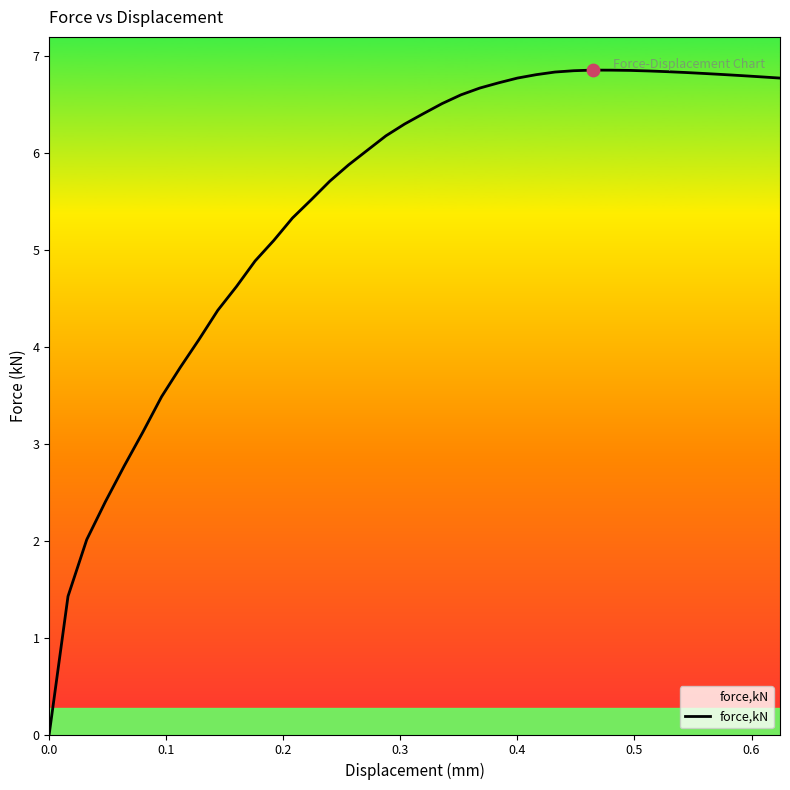

What is the maximum value shown in the chart?

6.9